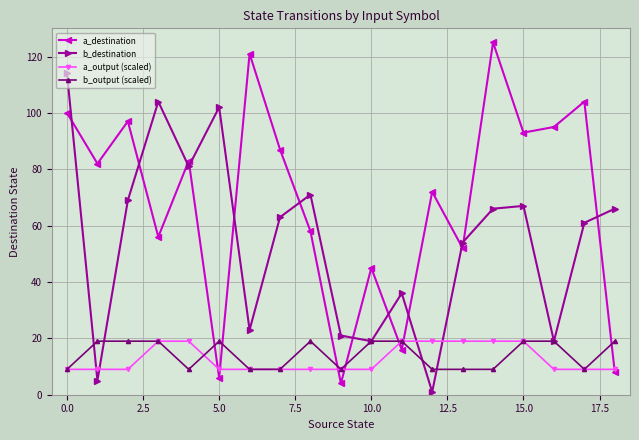

Which series has the widest spread of values?

a_destination